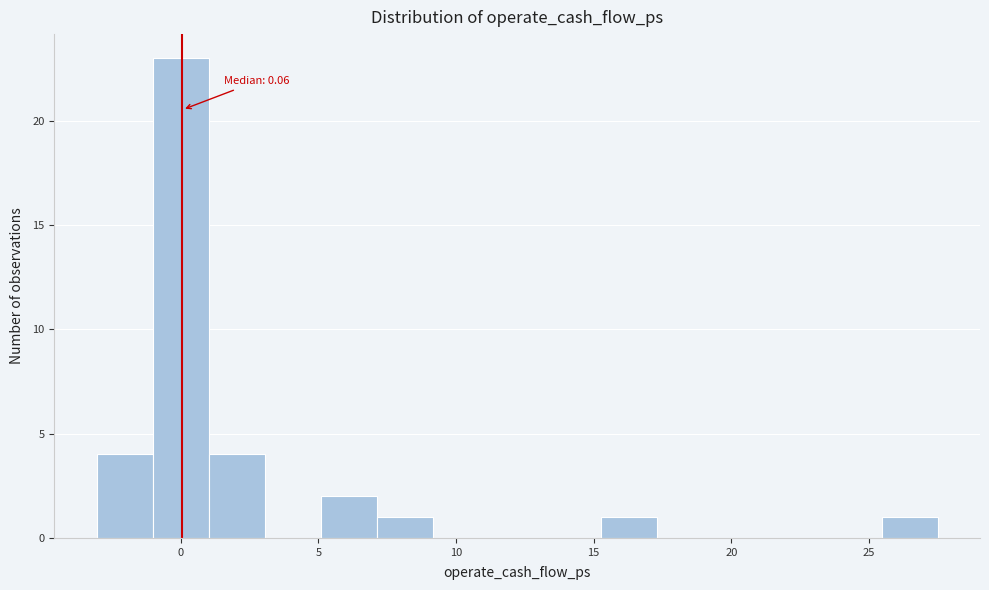

Which range on the x-axis has the tallest bar?

-1.0 to 1.0